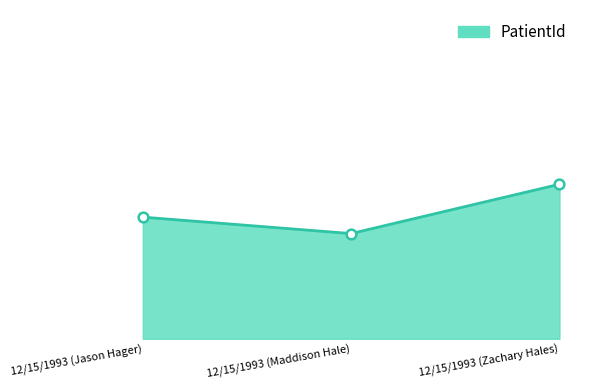

True or false: the data shows 5305 at 12/15/1993 (Maddison Hale).

False